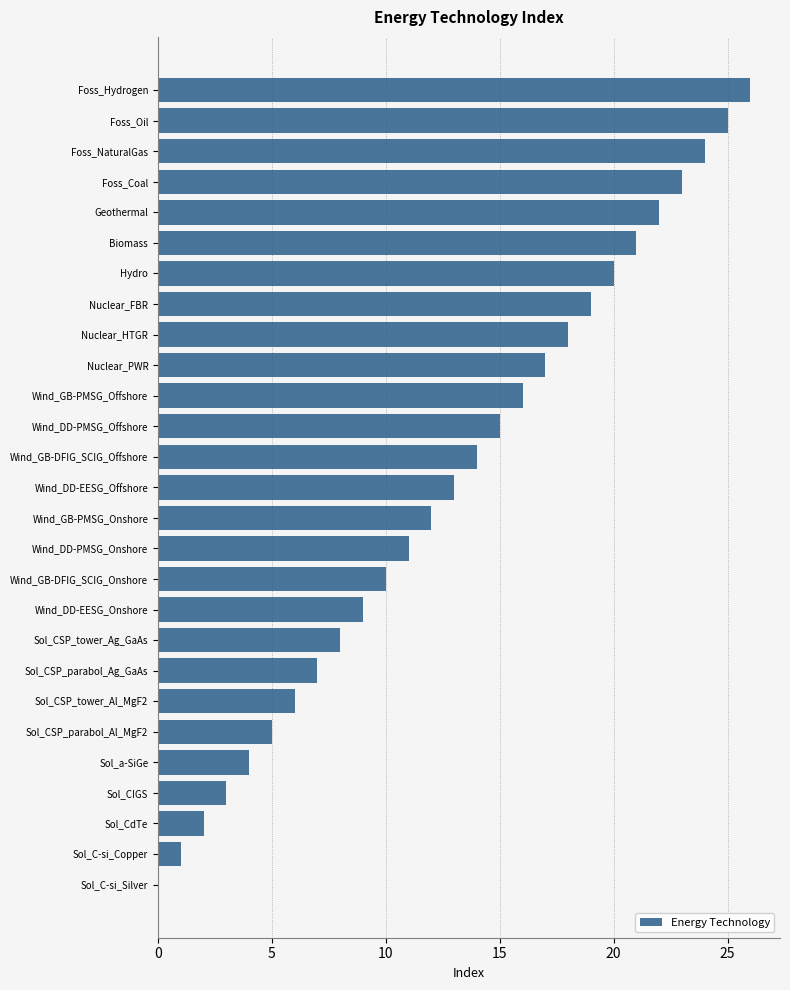

Which category has the highest value across all series?

Foss_Hydrogen